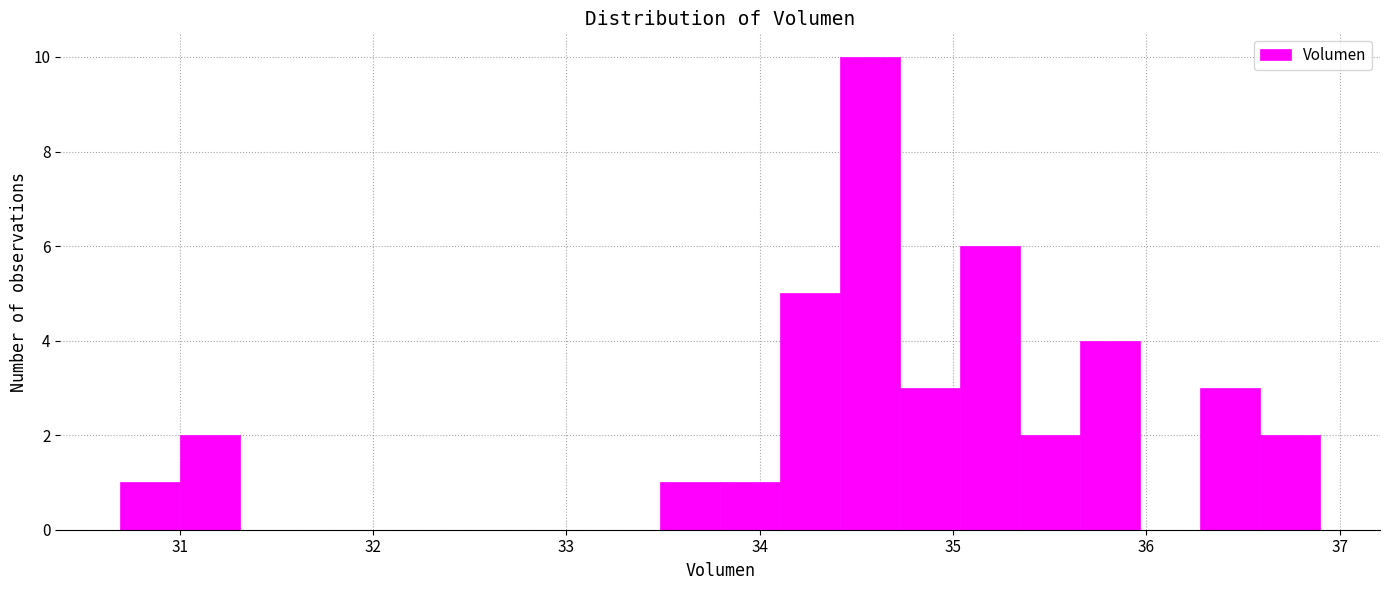

Read against the x-axis, roughly where is the centre of the tallest bar?

34.6